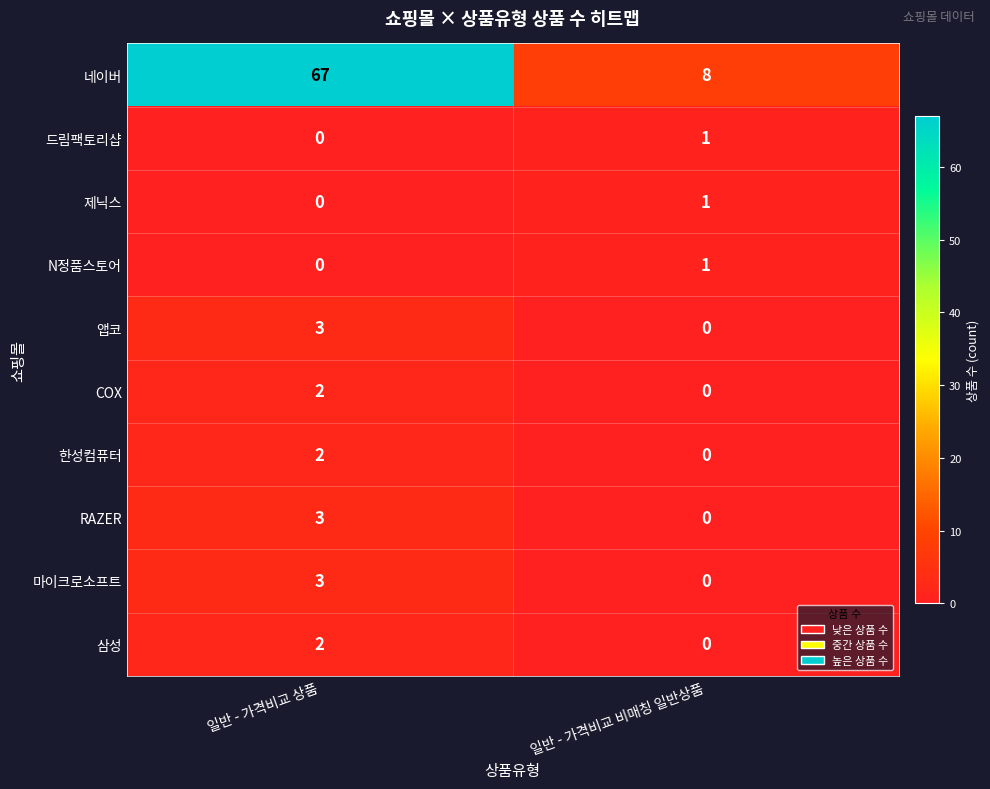

Reading left to right, extract all data points from this chart.

네이버: 일반 - 가격비교 상품=67	일반 - 가격비교 비매칭 일반상품=8
드림팩토리샵: 일반 - 가격비교 상품=0	일반 - 가격비교 비매칭 일반상품=1
제닉스: 일반 - 가격비교 상품=0	일반 - 가격비교 비매칭 일반상품=1
N정품스토어: 일반 - 가격비교 상품=0	일반 - 가격비교 비매칭 일반상품=1
앱코: 일반 - 가격비교 상품=3	일반 - 가격비교 비매칭 일반상품=0
COX: 일반 - 가격비교 상품=2	일반 - 가격비교 비매칭 일반상품=0
한성컴퓨터: 일반 - 가격비교 상품=2	일반 - 가격비교 비매칭 일반상품=0
RAZER: 일반 - 가격비교 상품=3	일반 - 가격비교 비매칭 일반상품=0
마이크로소프트: 일반 - 가격비교 상품=3	일반 - 가격비교 비매칭 일반상품=0
삼성: 일반 - 가격비교 상품=2	일반 - 가격비교 비매칭 일반상품=0